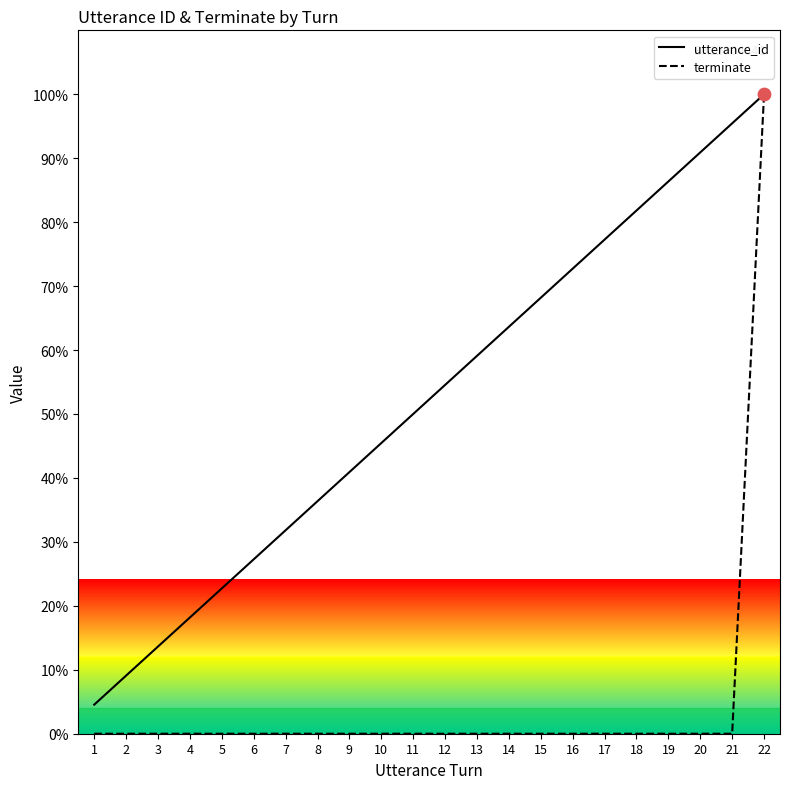

What is the total value across all series at 9?

40.9